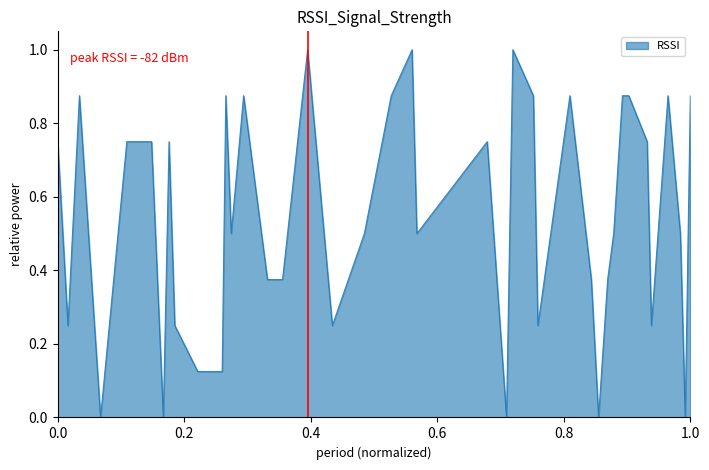

What is the sum of all values?

21.8